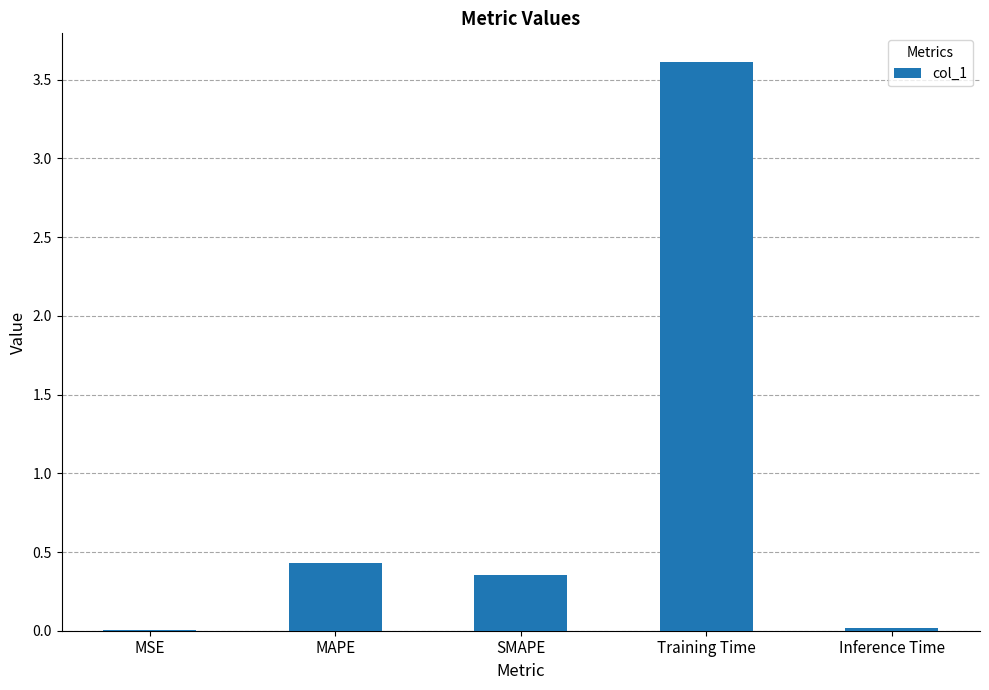

At which category does the chart reach its peak across all series?

Training Time